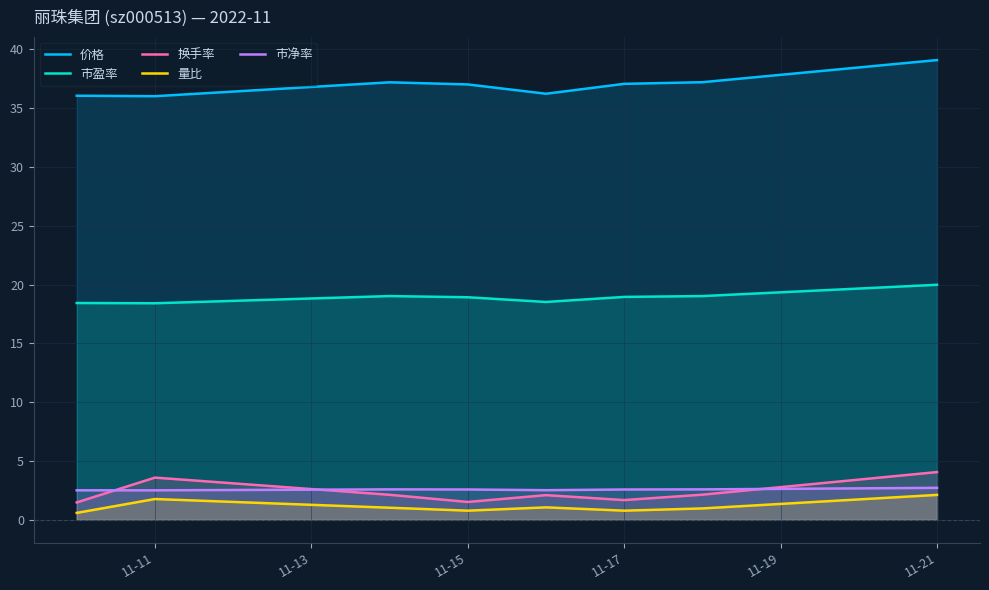

What is the spread (max minus min) of values at 11-15?

36.2